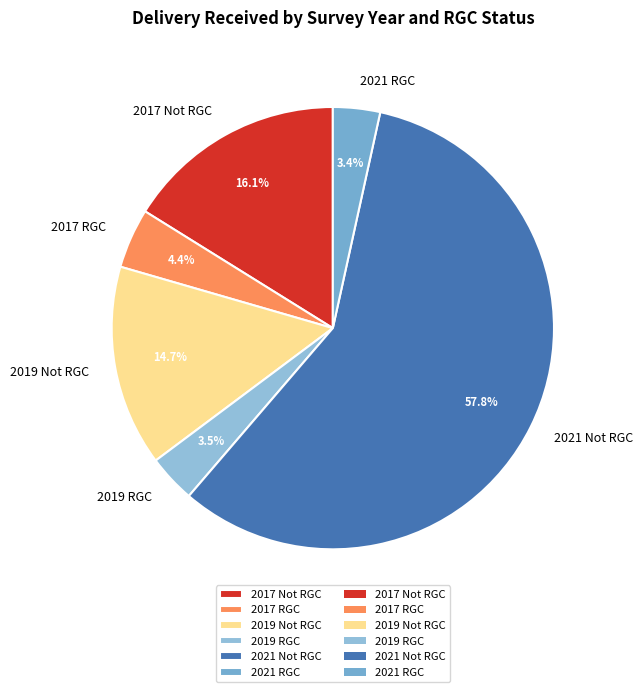

What is the ratio of the value at 2021 Not RGC to the value at 2019 Not RGC?

3.9